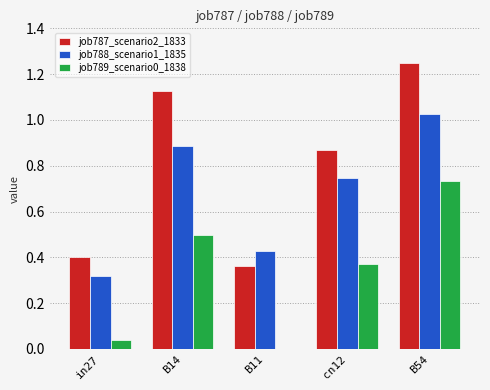

What is the sum of all job789_scenario0_1838 values?

1.6